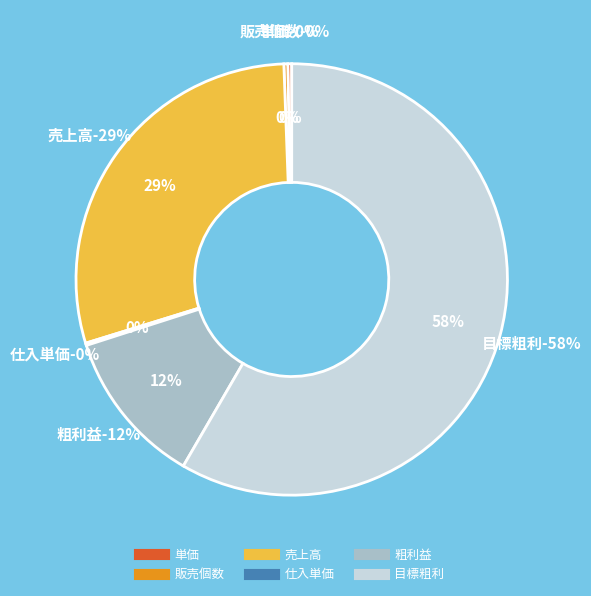

Is it true that 掛率 is 0% of the pie?

True